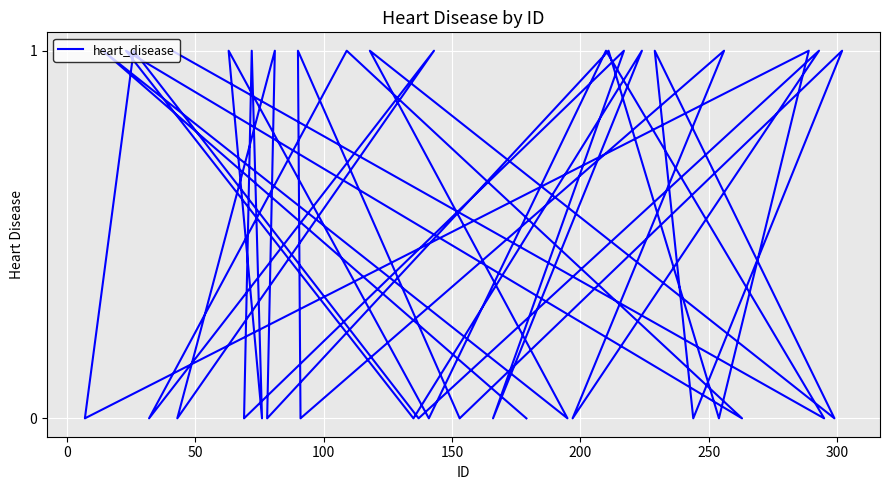

Count the values in the range 0 to 1.

40